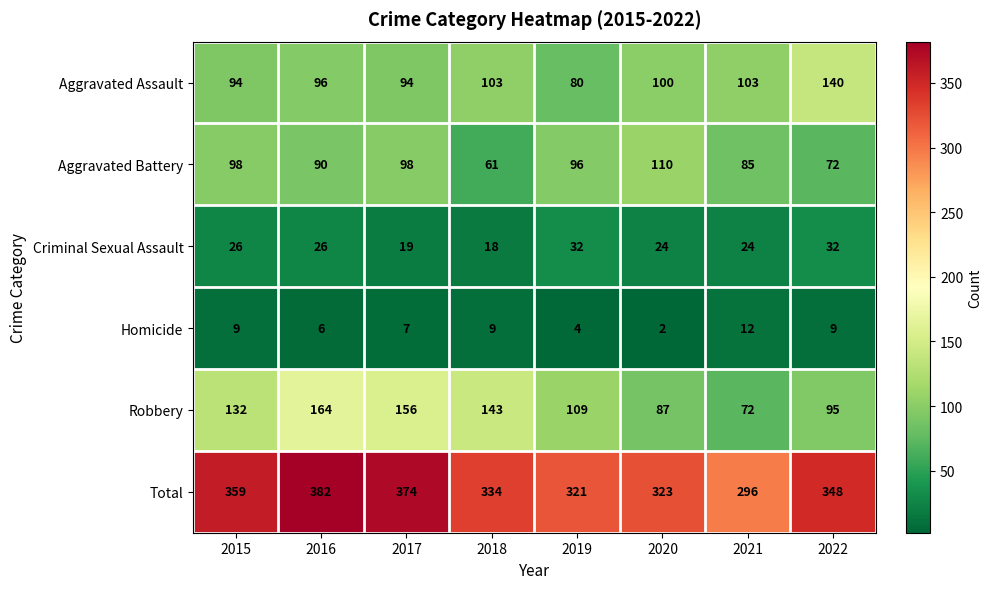

What is the total value across all series at 2018?

668